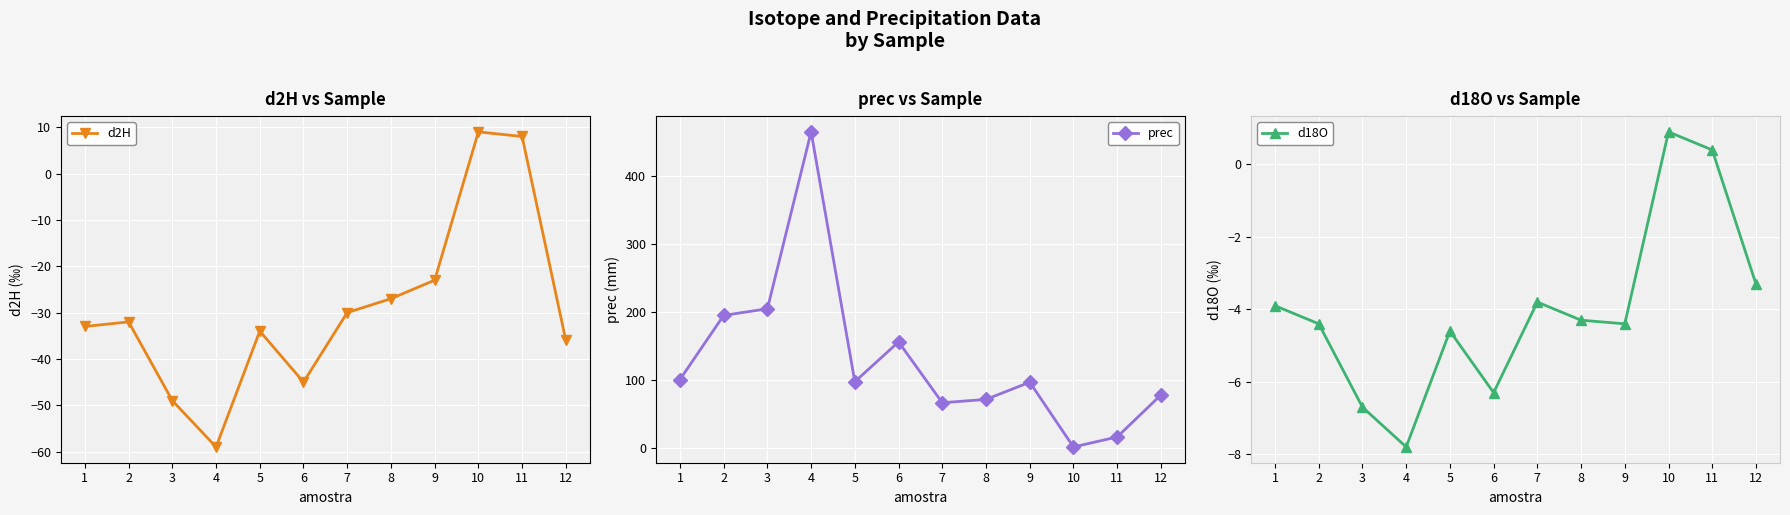

What is the difference between the second highest and minimum values in the d2H series?

67